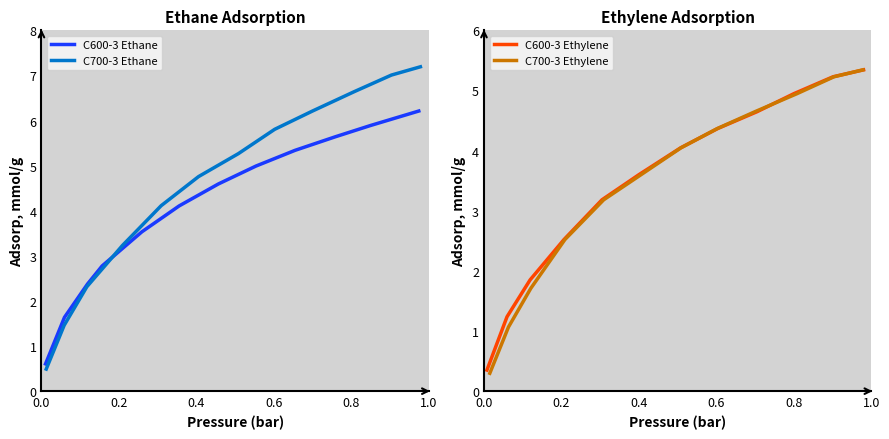

How many lines are shown in the chart?

4